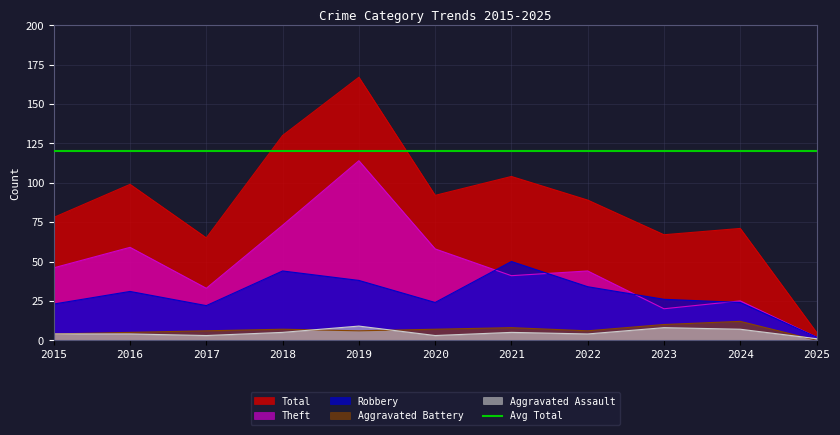

True or false: Theft and Total cross at least once.

False